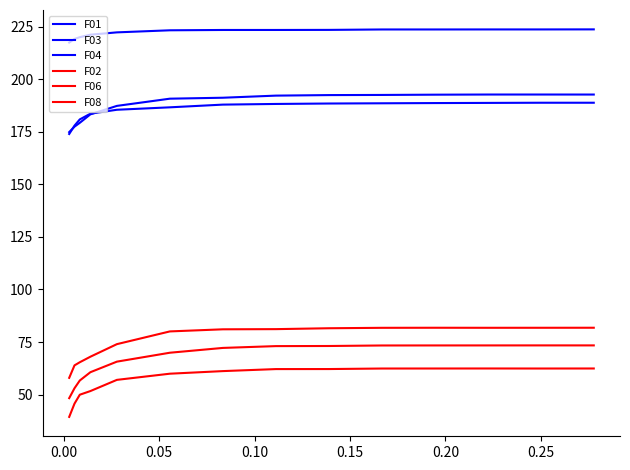

Which series has the widest spread of values?

F06